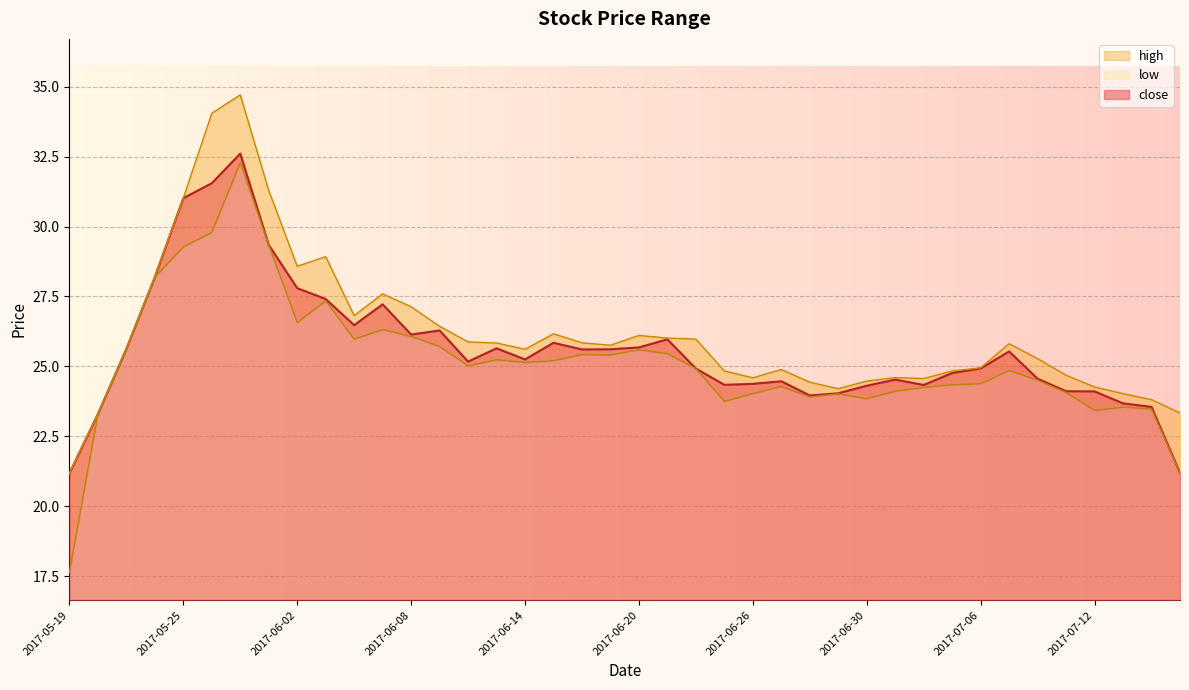

Is the value of high at 2017-06-08 greater than the value of close at 2017-06-12?

Yes